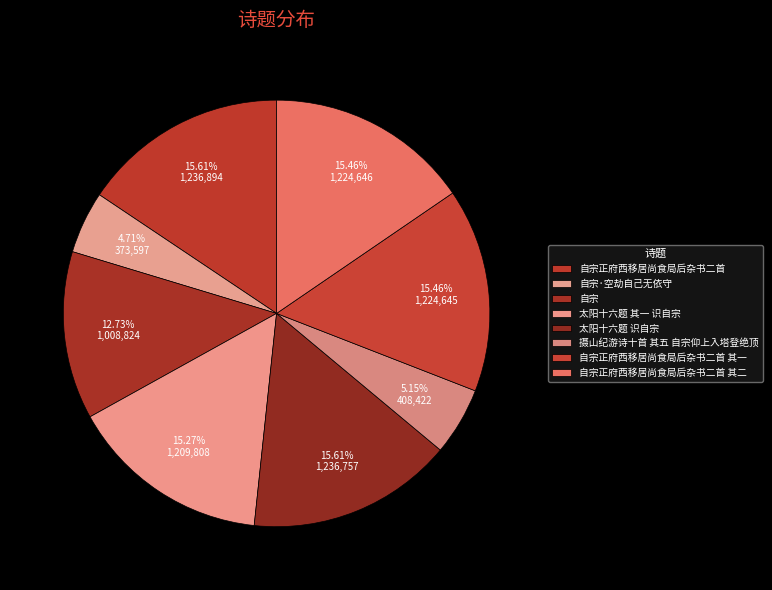

How many slices are in this pie chart?

8